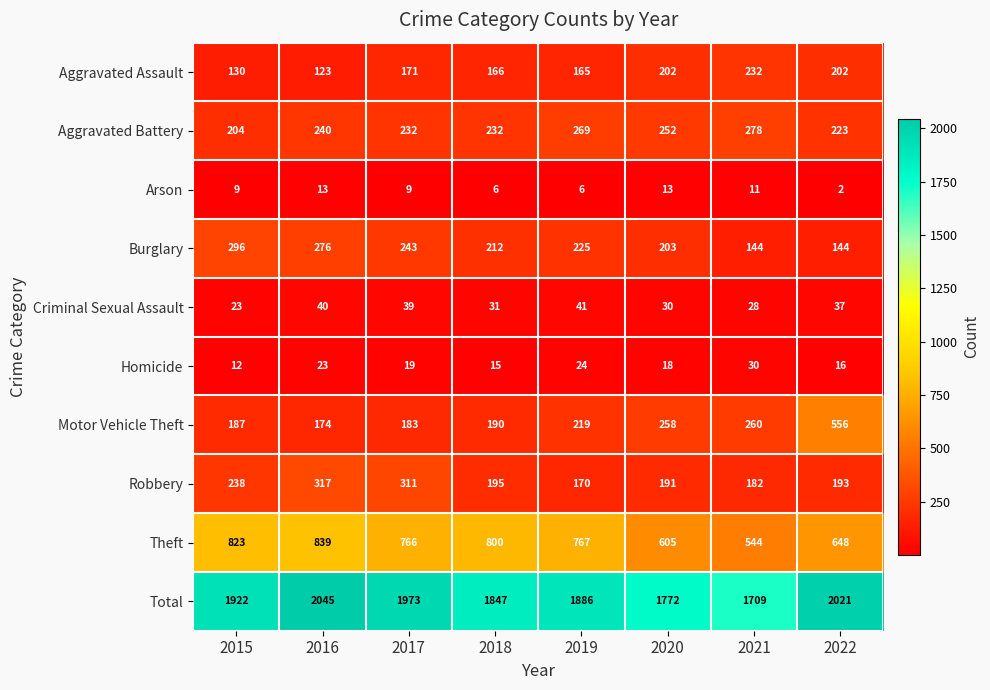

Read the Aggravated Battery value at 2019, to the nearest 10.

270